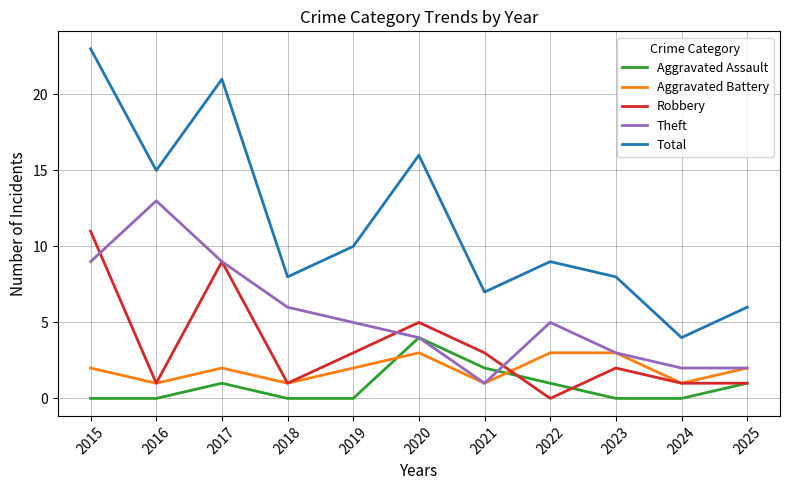

True or false: Robbery and Theft intersect in this chart.

True